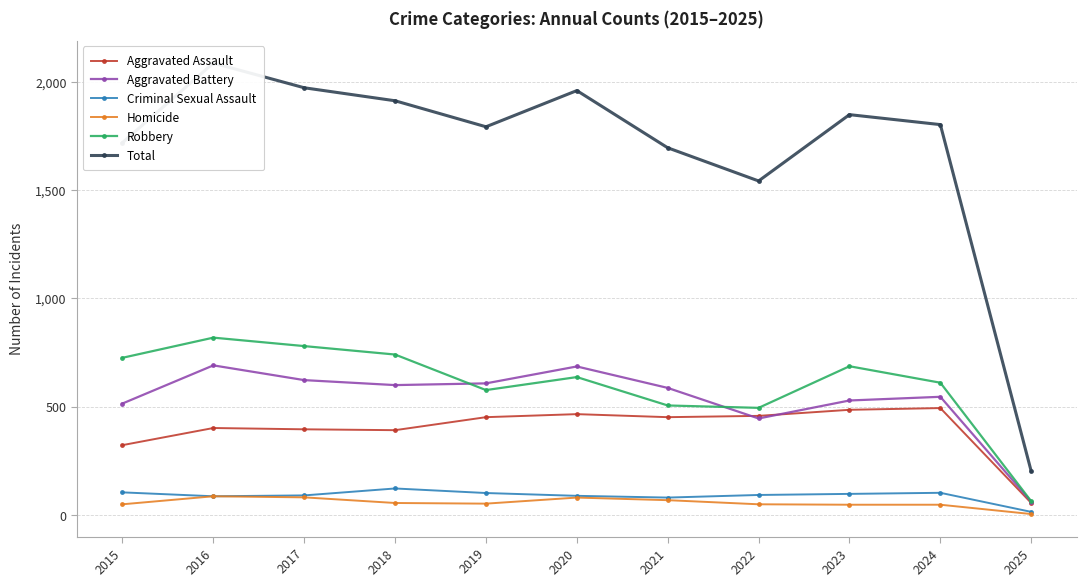

True or false: Total and Robbery cross at least once.

False